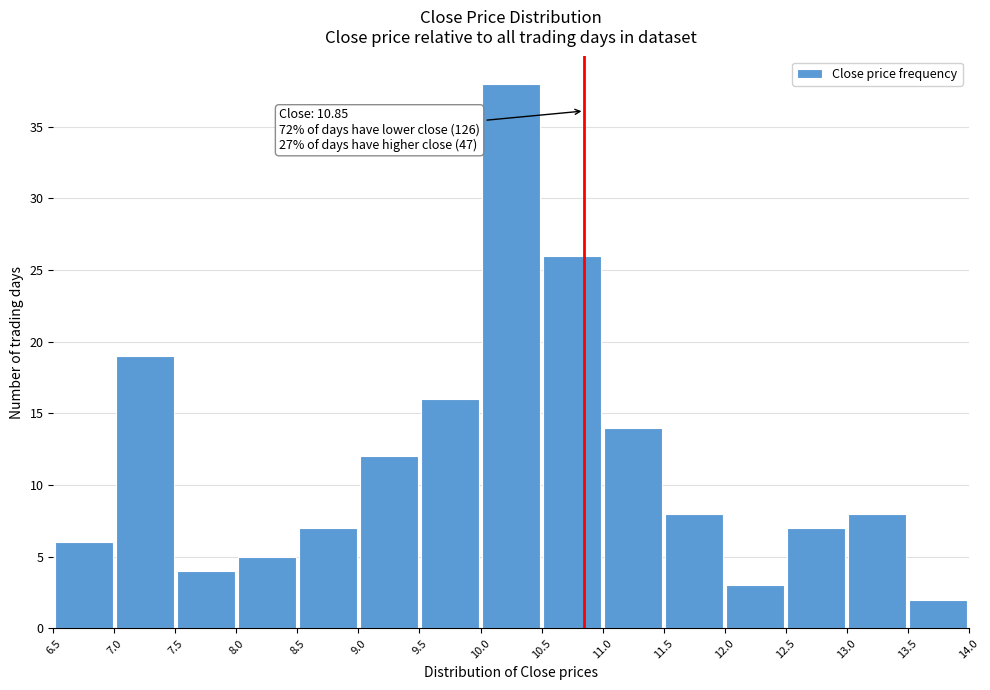

Over which range of the x-axis is the bar tallest?

10.0 to 10.5